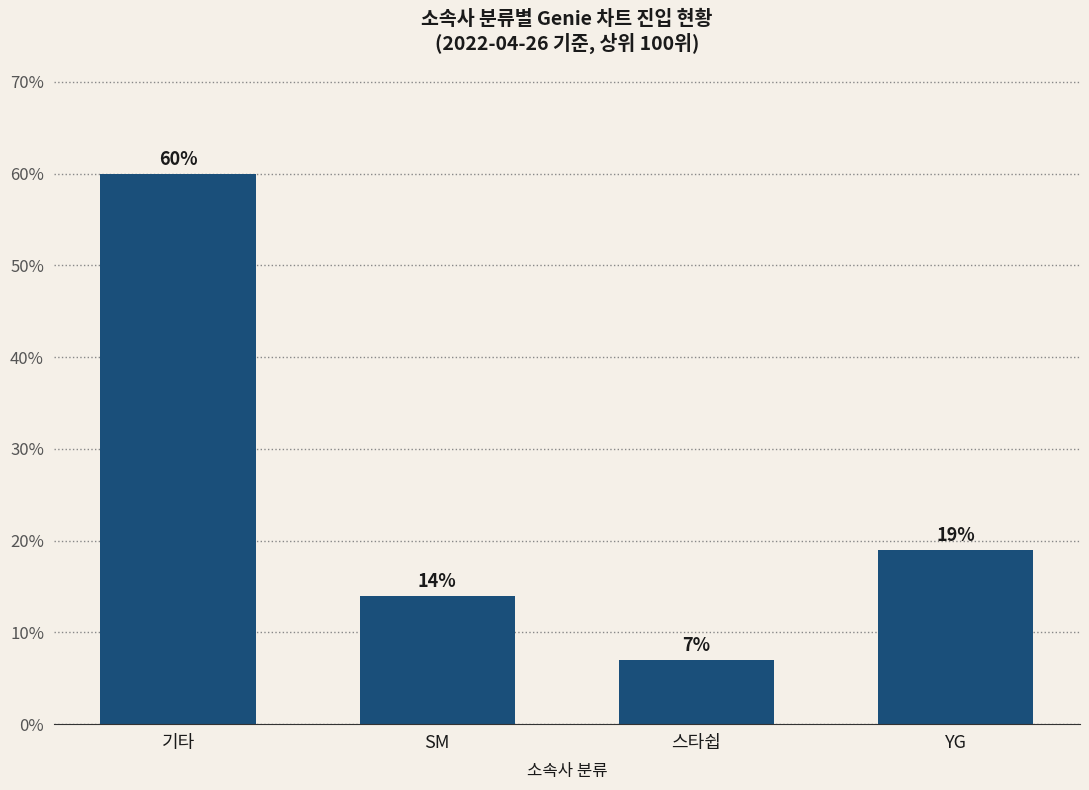

Rank the categories by value from lowest to highest.

스타쉽, SM, YG, 기타